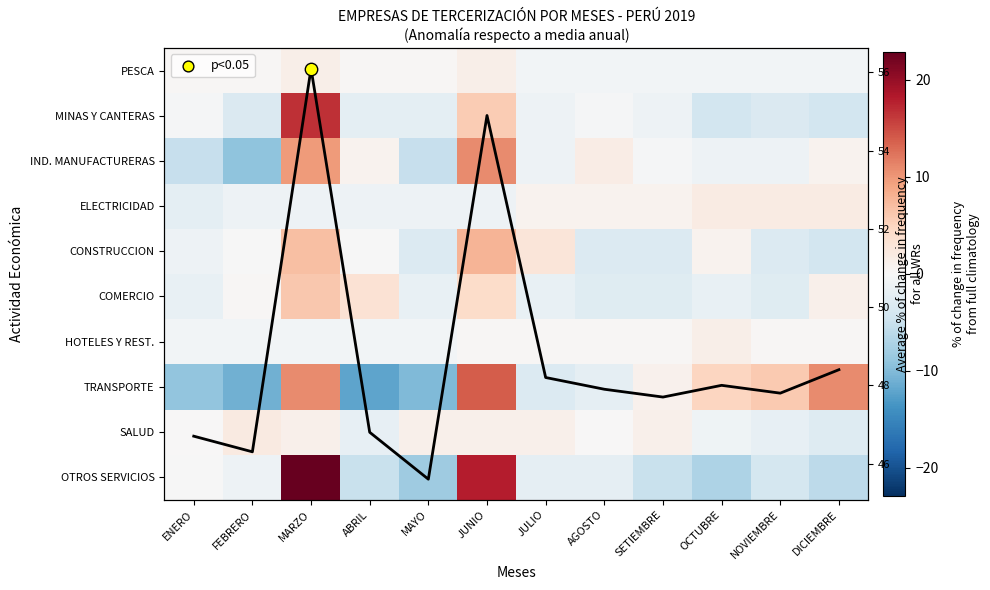

Which series has the largest total across all categories?

Average